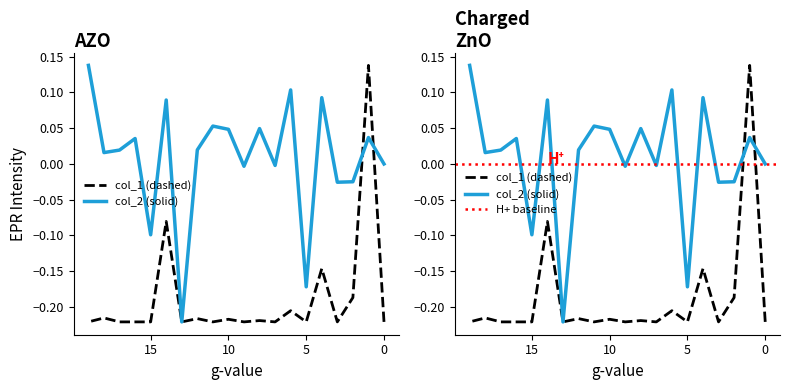

How many lines are shown in the chart?

2